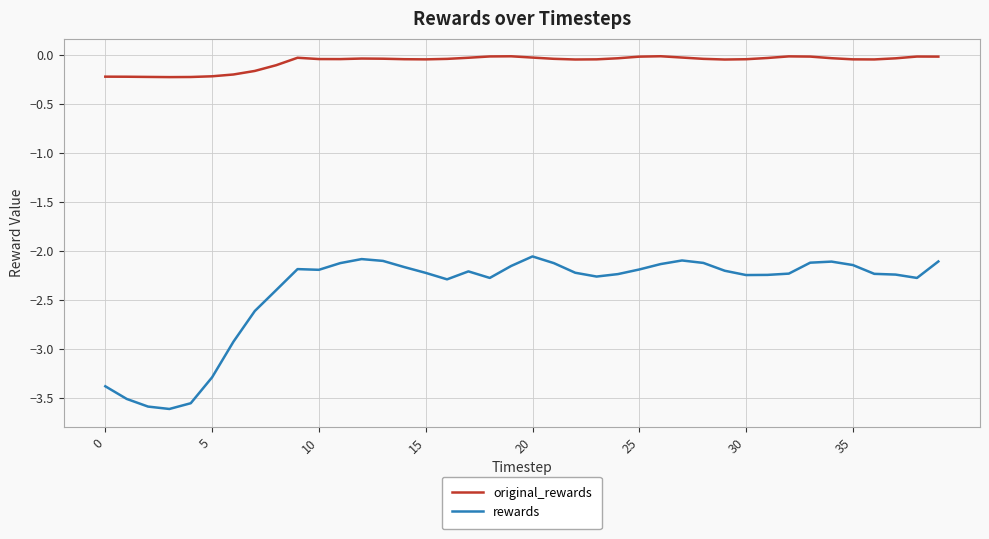

Which series has the largest range (max minus min)?

rewards